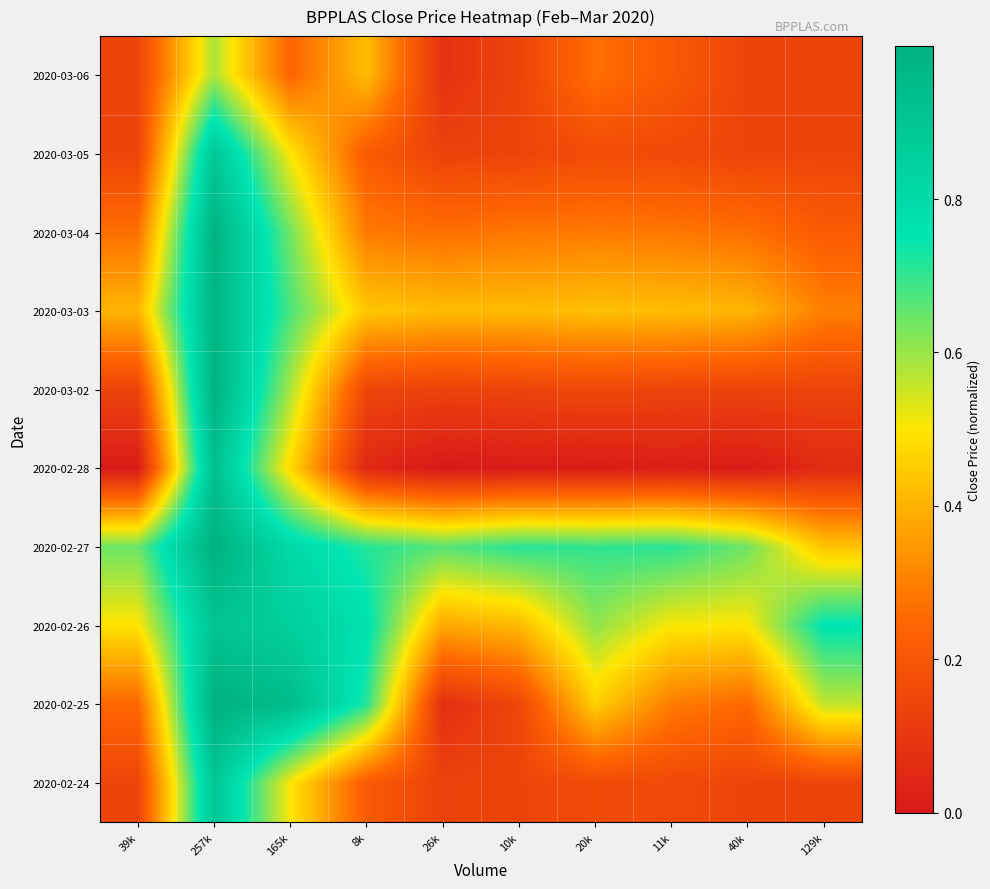

What is the difference between the highest and lowest values at 39k?

0.6